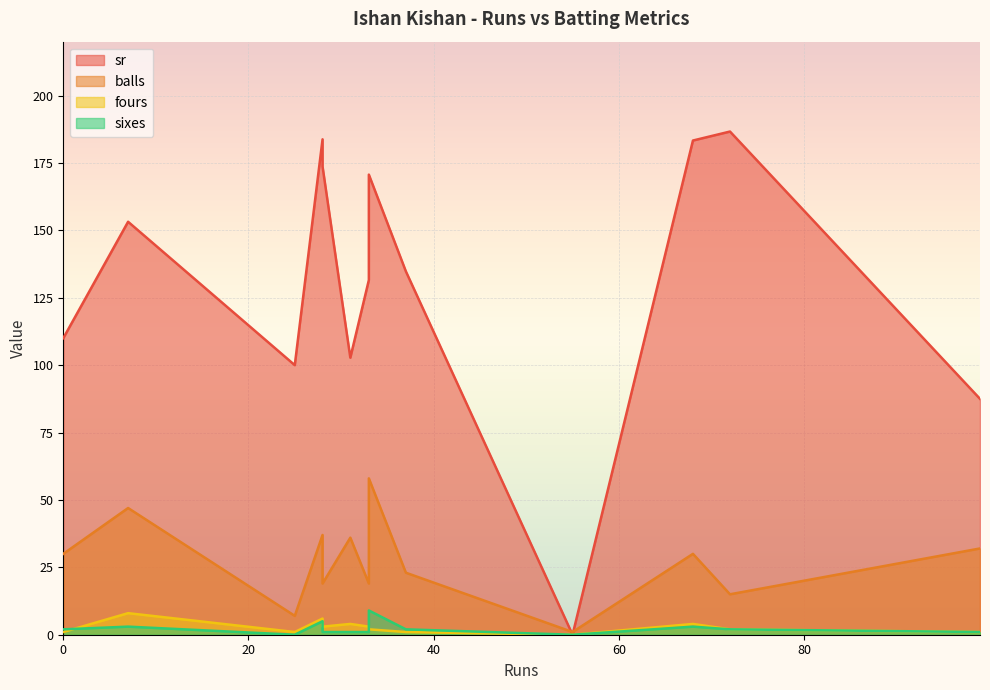

Which category has the highest value in the sixes series?

33